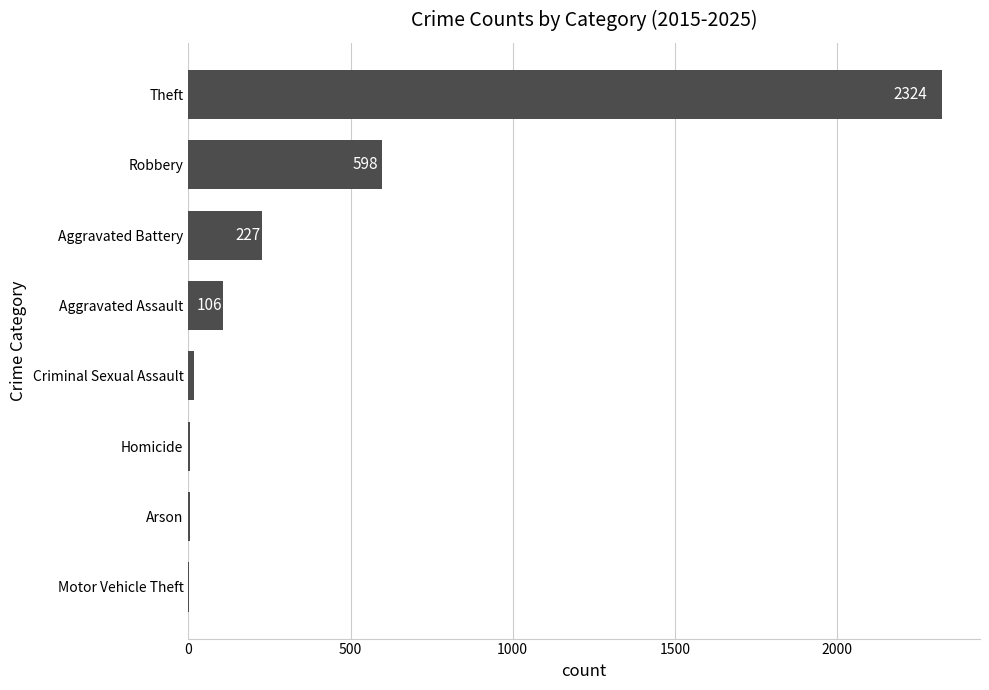

Reading bottom to top, transcribe all the data shown in this chart.

Motor Vehicle Theft=1	Arson=4	Homicide=5	Criminal Sexual Assault=18	Aggravated Assault=106	Aggravated Battery=227	Robbery=598	Theft=2324